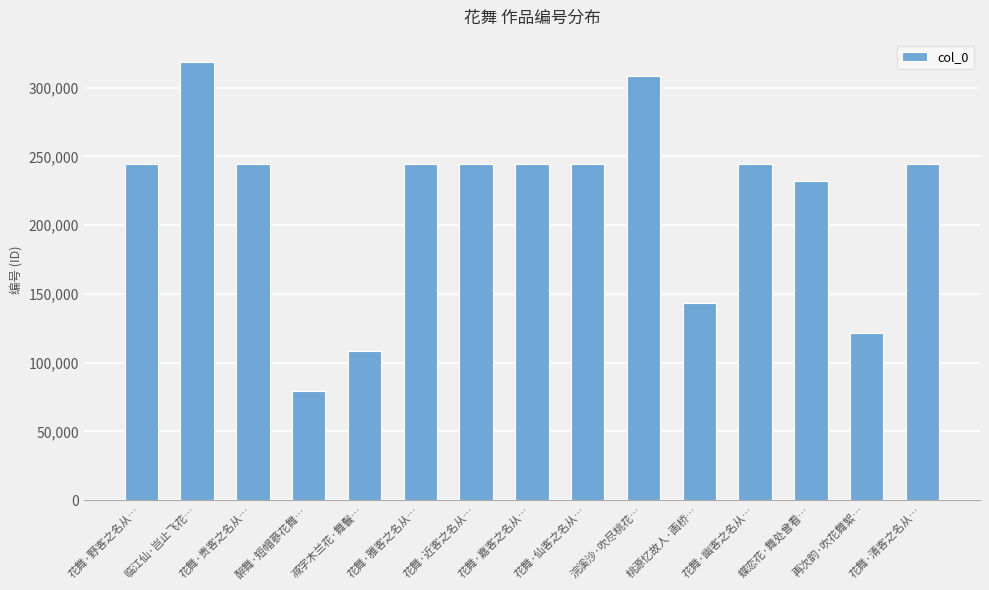

What is the minimum value shown in the chart?

79631